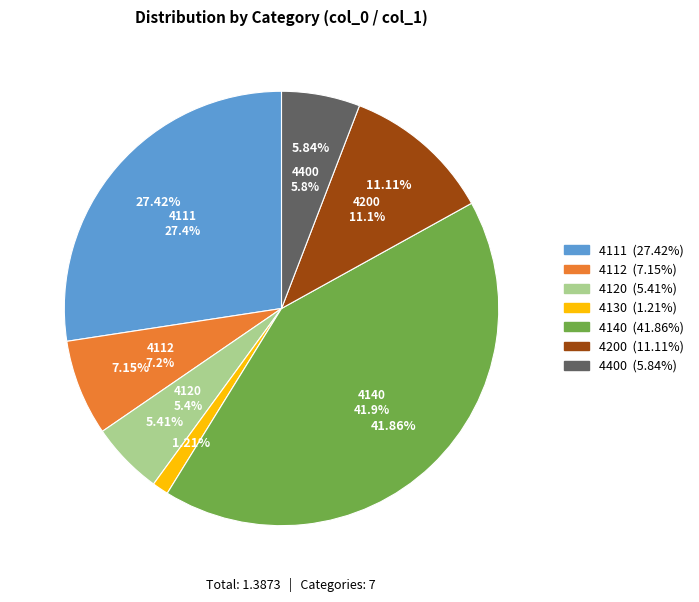

What is the change in value from 4140 to 4200?

-0.4